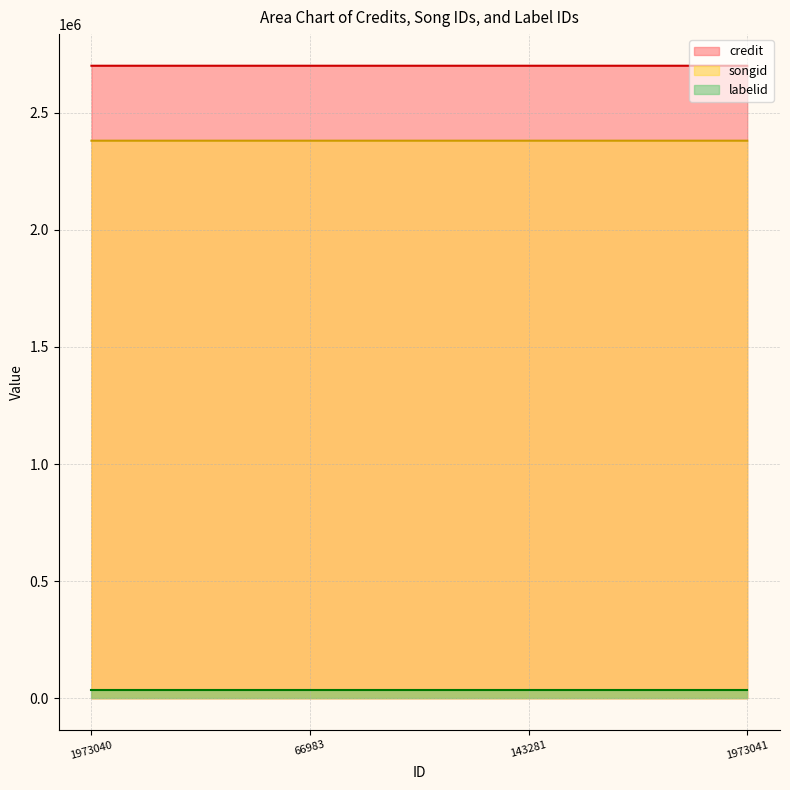

What is the total value across all series at 143281?

5113905